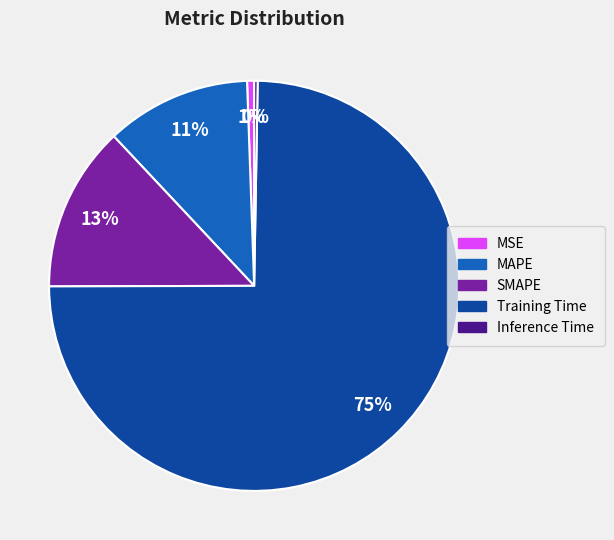

Do MSE and MAPE together represent more than half of the pie?

No